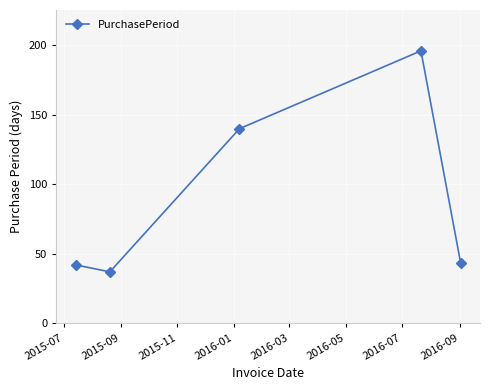

How many points are lower than both their immediate neighbors (excluding endpoints)?

1